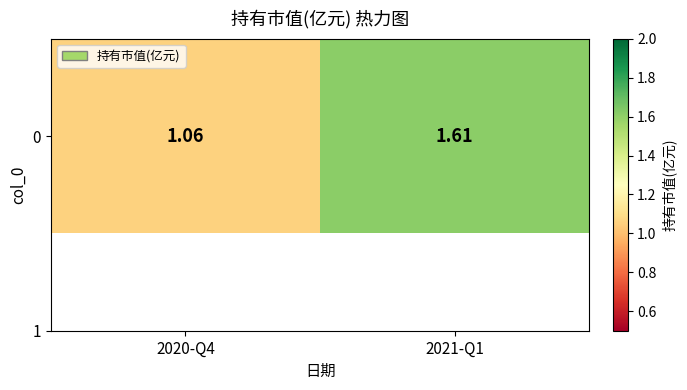

The chart shows a value of 1.8 at 2020-Q4. True or false?

False